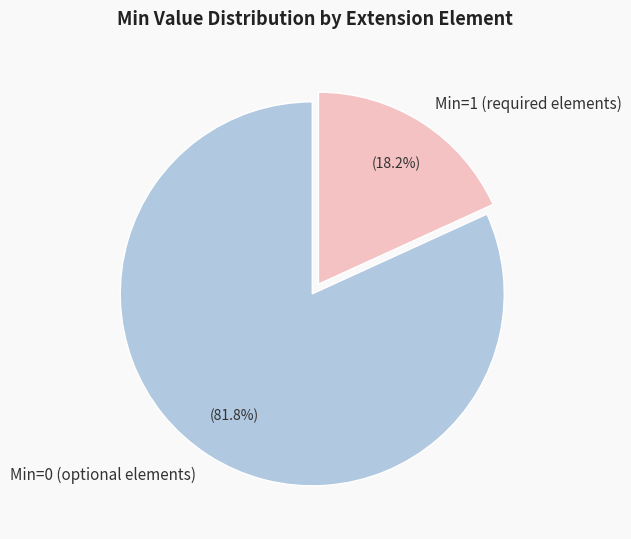

How many segments does this pie chart have?

2